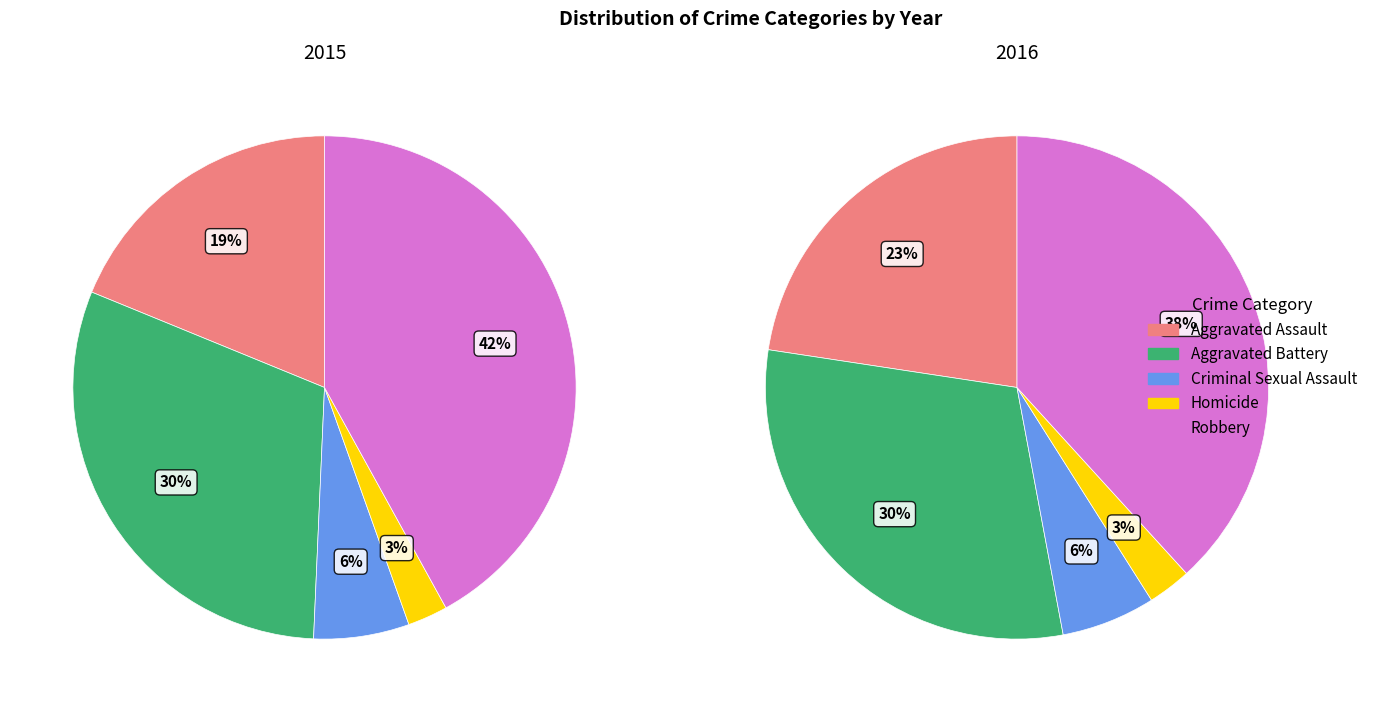

What is the total percentage of Criminal Sexual Assault and Aggravated Battery?

36.6%